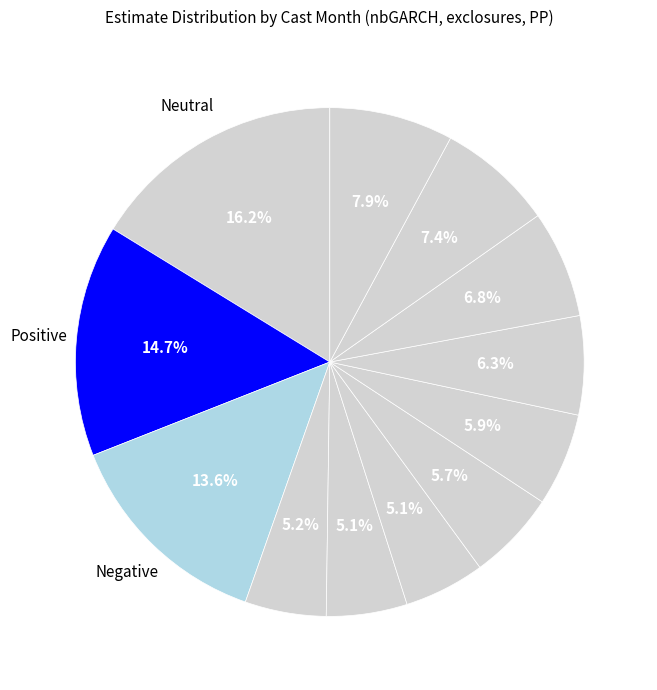

How many slices are in this pie chart?

12